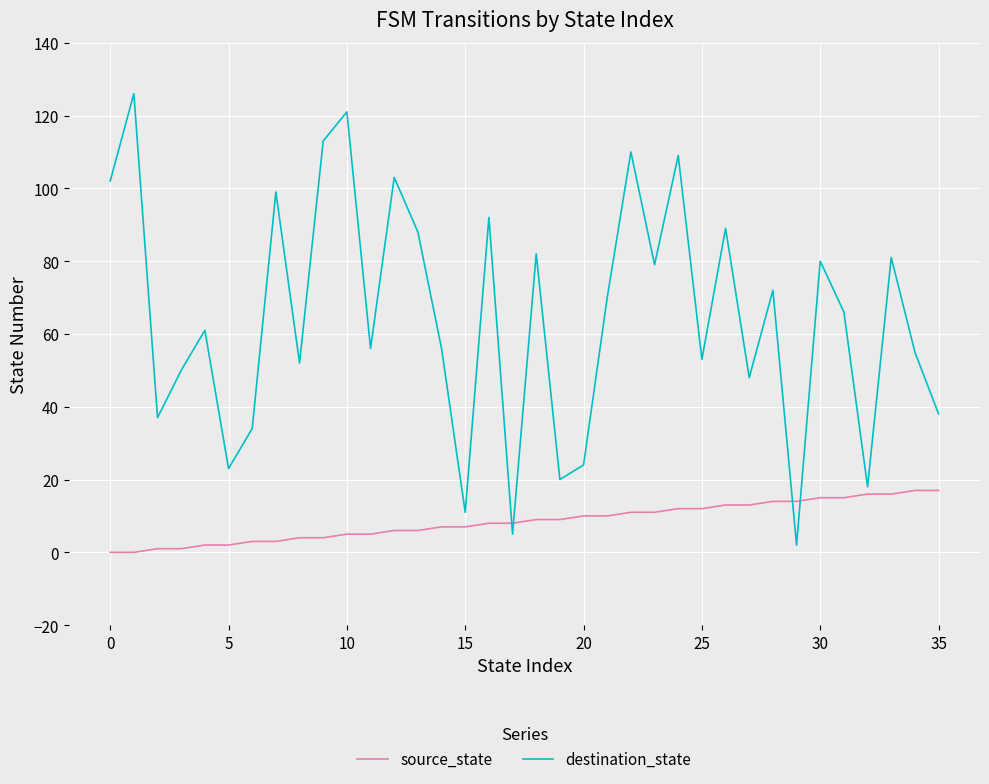

List the series in order of their peak value, highest first.

destination_state, source_state